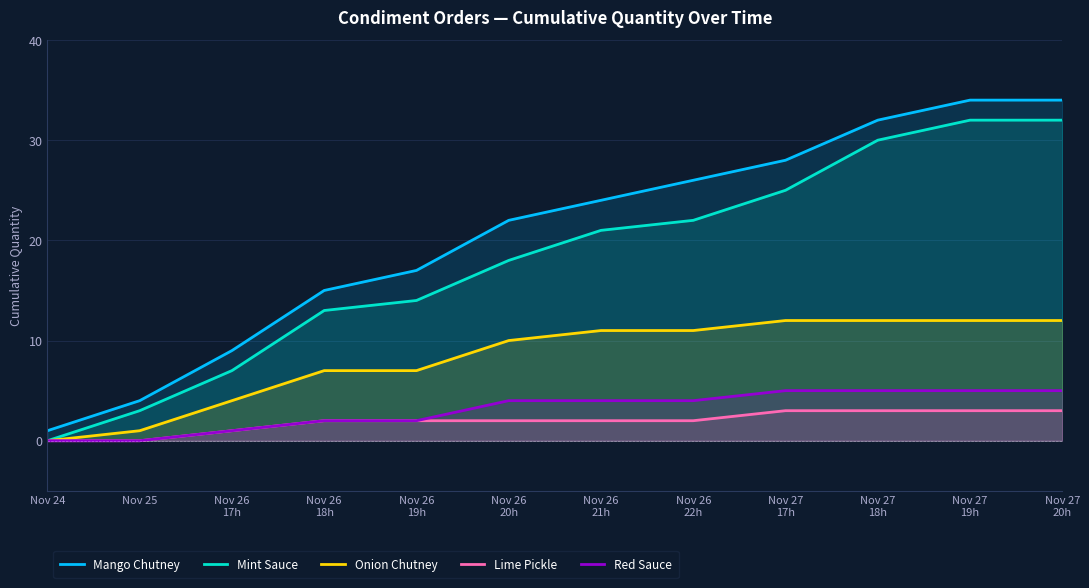

How many lines are shown in the chart?

5